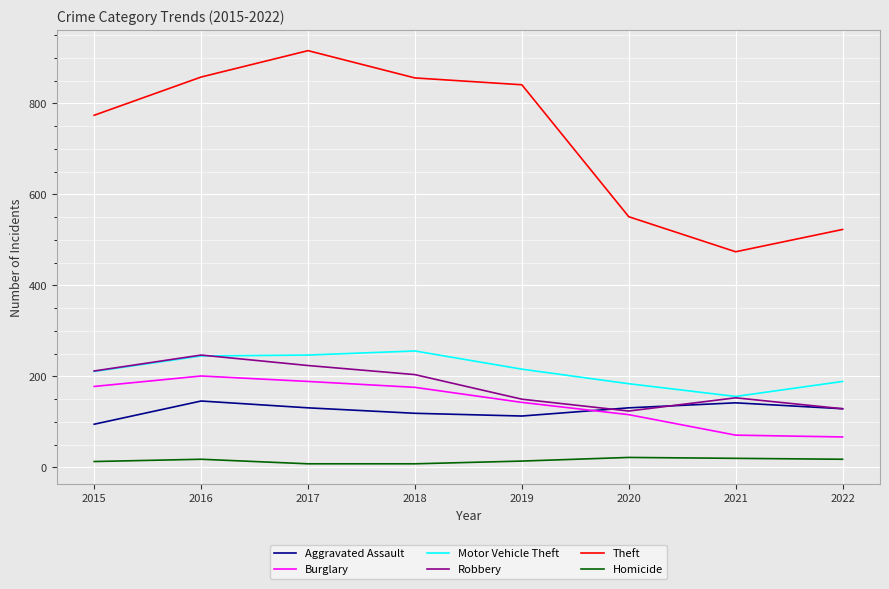

True or false: Burglary and Motor Vehicle Theft cross at least once.

False